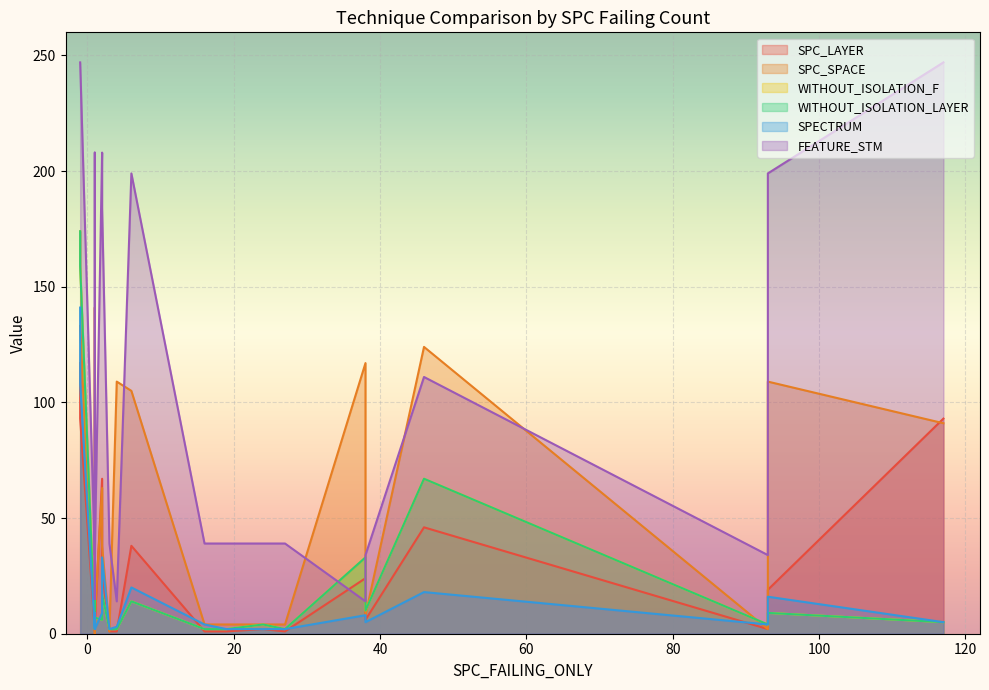

Reading left to right, what are all the values shown in this chart?

SPC_LAYER: 117	93	1	3	9	16	4	67	27	1	1	38	1	1	2	1	24	6	46	2	19	93
SPC_SPACE: 133	133	2	8	0	141	7	63	38	1	109	105	4	4	4	4	117	8	124	2	109	91
WITHOUT_ISOLATION_F: 174	159	2	5	9	16	7	6	17	2	2	14	2	2	4	2	33	10	67	4	9	5
WITHOUT_ISOLATION_LAYER: 174	159	2	5	9	16	7	6	17	2	2	14	2	2	4	2	33	10	67	4	9	5
SPECTRUM: 141	108	2	3	9	3	2	9	33	2	3	20	4	2	2	2	8	5	18	4	16	5
FEATURE_STM: 247	247	34	34	208	15	34	208	184	39	14	199	39	39	39	39	14	34	111	34	199	247